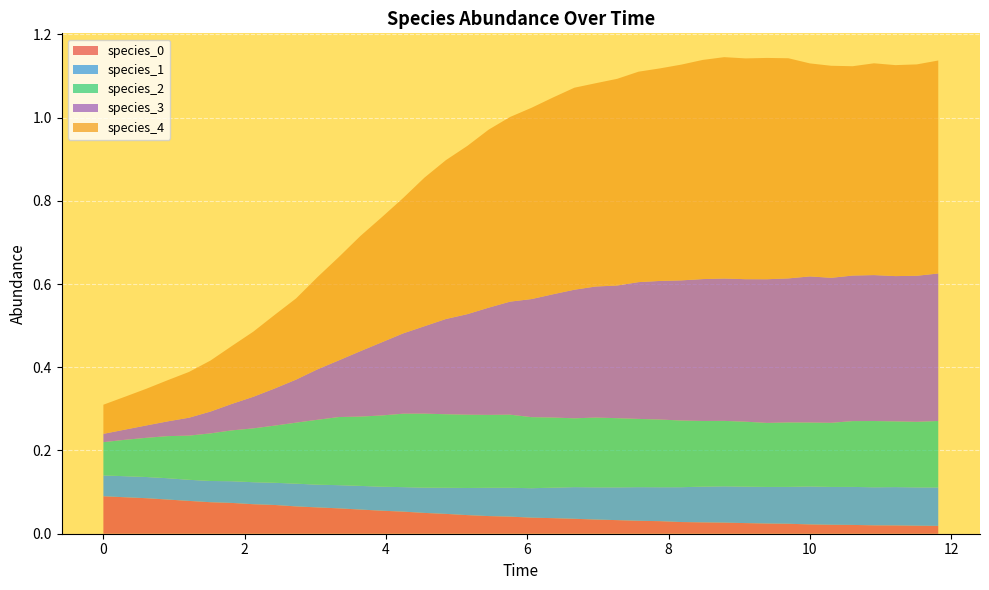

Reading left to right, extract all data points from this chart.

species_0: 0.1	0.1	0.1	0.1	0.1	0.1	0.1	0.1	0.1	0.1	0.1	0.1	0.1	0.1	0.1	0.0	0.0	0.0	0.0	0.0	0.0	0.0	0.0	0.0	0.0	0.0	0.0	0.0	0.0	0.0	0.0	0.0	0.0	0.0	0.0	0.0	0.0	0.0	0.0	0.0
species_1: 0.1	0.1	0.1	0.1	0.1	0.1	0.1	0.1	0.1	0.1	0.1	0.1	0.1	0.1	0.1	0.1	0.1	0.1	0.1	0.1	0.1	0.1	0.1	0.1	0.1	0.1	0.1	0.1	0.1	0.1	0.1	0.1	0.1	0.1	0.1	0.1	0.1	0.1	0.1	0.1
species_2: 0.1	0.1	0.1	0.1	0.1	0.1	0.1	0.1	0.1	0.1	0.2	0.2	0.2	0.2	0.2	0.2	0.2	0.2	0.2	0.2	0.2	0.2	0.2	0.2	0.2	0.2	0.2	0.2	0.2	0.2	0.2	0.2	0.2	0.2	0.2	0.2	0.2	0.2	0.2	0.2
species_3: 0.0	0.0	0.0	0.0	0.0	0.1	0.1	0.1	0.1	0.1	0.1	0.1	0.2	0.2	0.2	0.2	0.2	0.2	0.3	0.3	0.3	0.3	0.3	0.3	0.3	0.3	0.3	0.3	0.3	0.3	0.3	0.3	0.3	0.4	0.3	0.3	0.4	0.3	0.4	0.4
species_4: 0.1	0.1	0.1	0.1	0.1	0.1	0.1	0.2	0.2	0.2	0.2	0.2	0.3	0.3	0.3	0.4	0.4	0.4	0.4	0.4	0.5	0.5	0.5	0.5	0.5	0.5	0.5	0.5	0.5	0.5	0.5	0.5	0.5	0.5	0.5	0.5	0.5	0.5	0.5	0.5